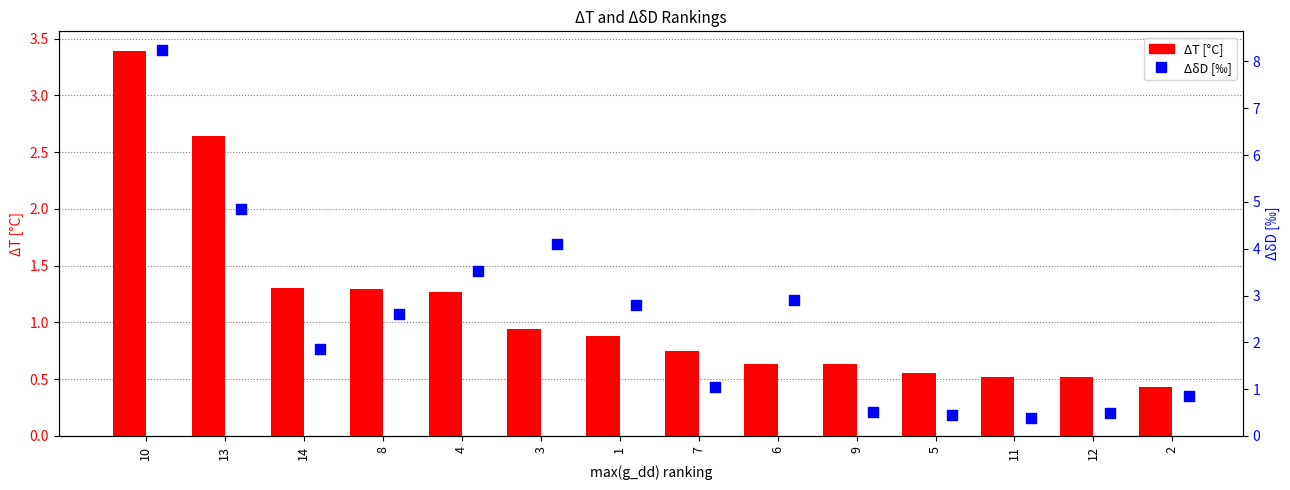

At which category is the sum across all series the highest?

10